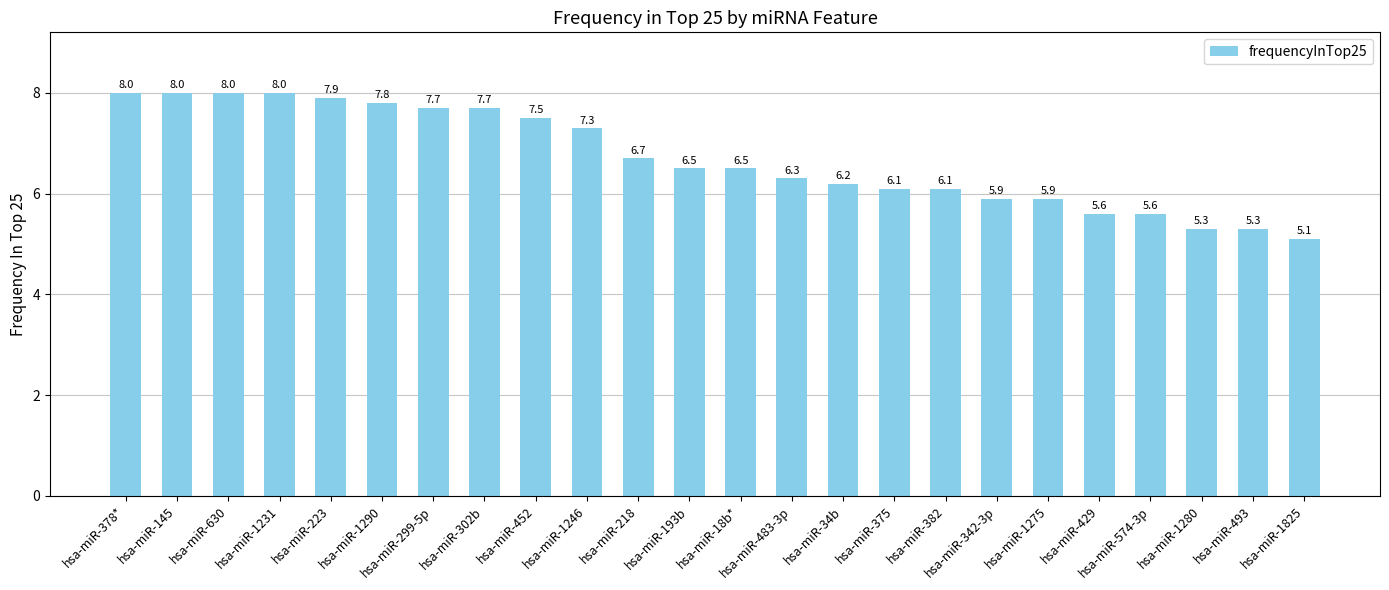

What is the change in value from hsa-miR-452 to hsa-miR-1825?

-2.4